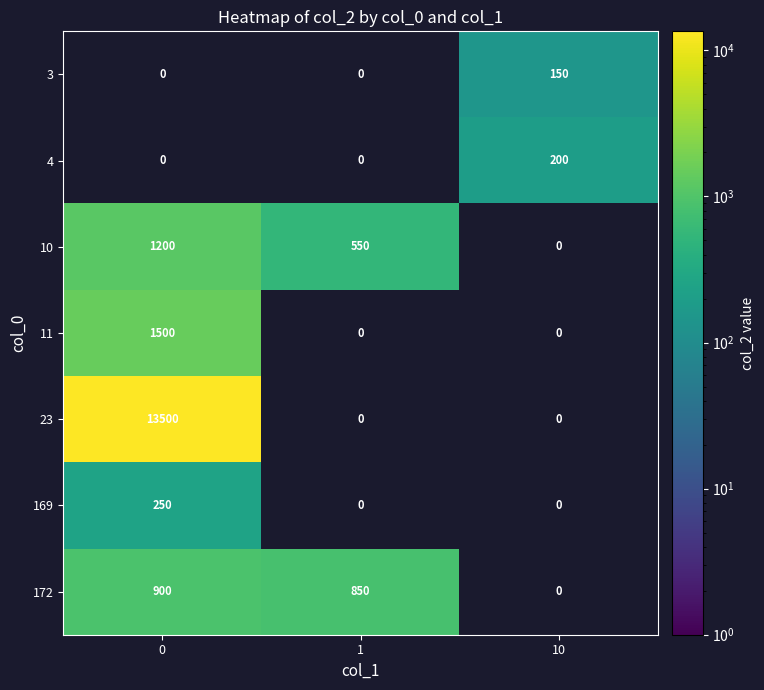

What is the maximum value shown in the chart?

13500